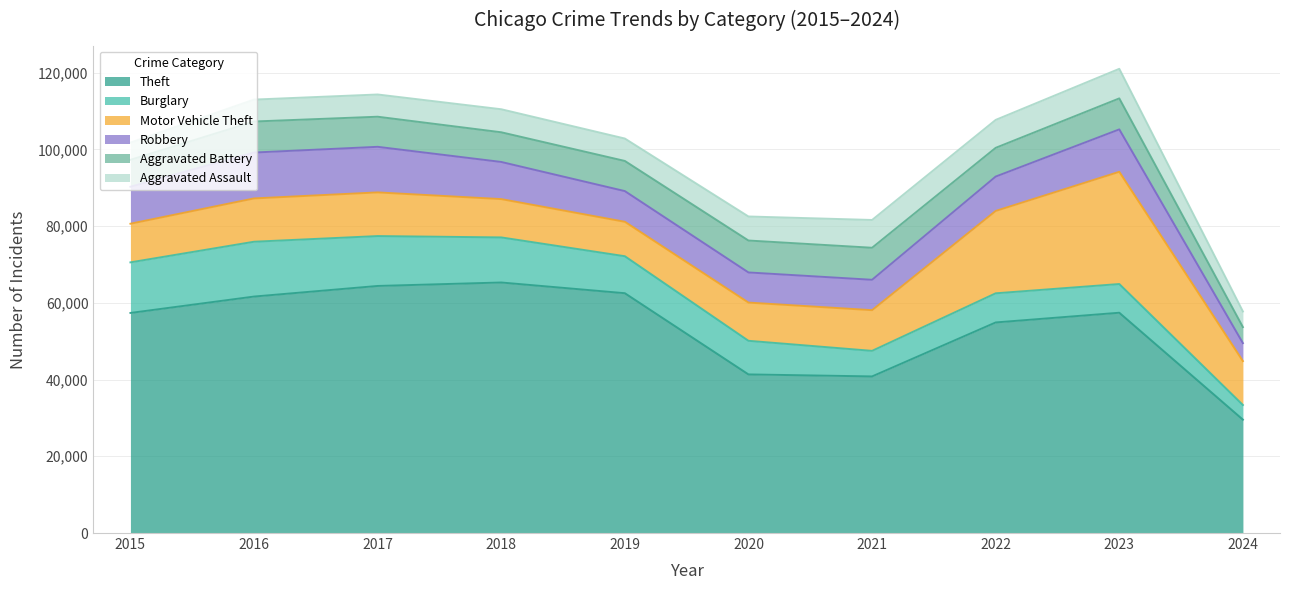

The Aggravated Battery series shows 7735 at 2018. True or false?

True